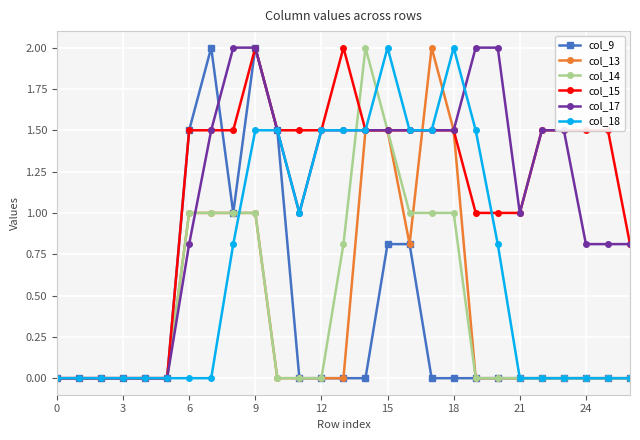

What is the highest value of the col_13 series?

2.0